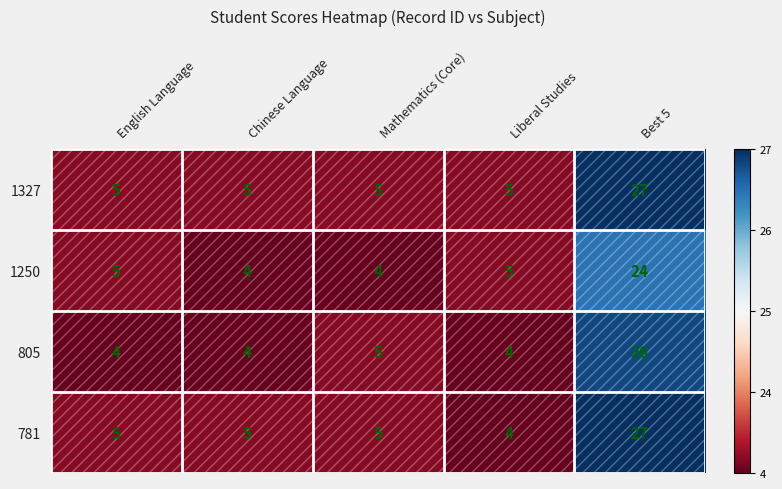

What is the sum of the 1250 values at Chinese Language and Liberal Studies?

9